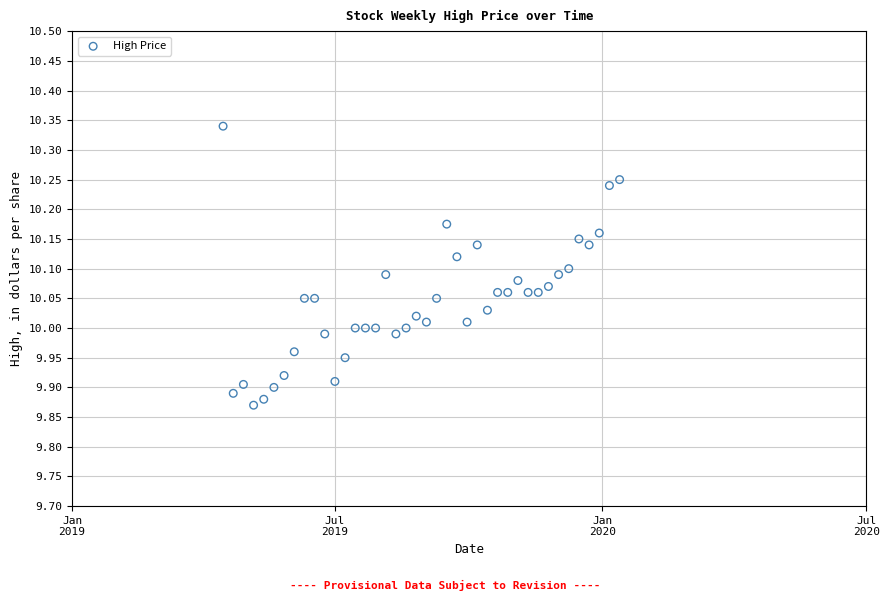

What is the range of Y values (max minus min)?

0.5